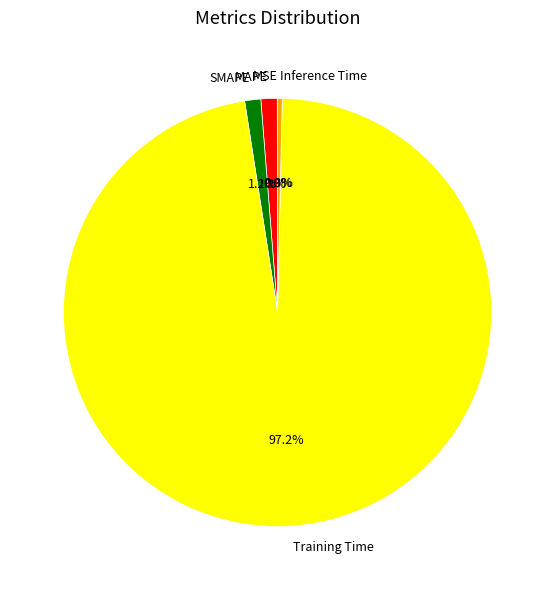

Combined, do Inference Time and MAPE account for over 50%?

No